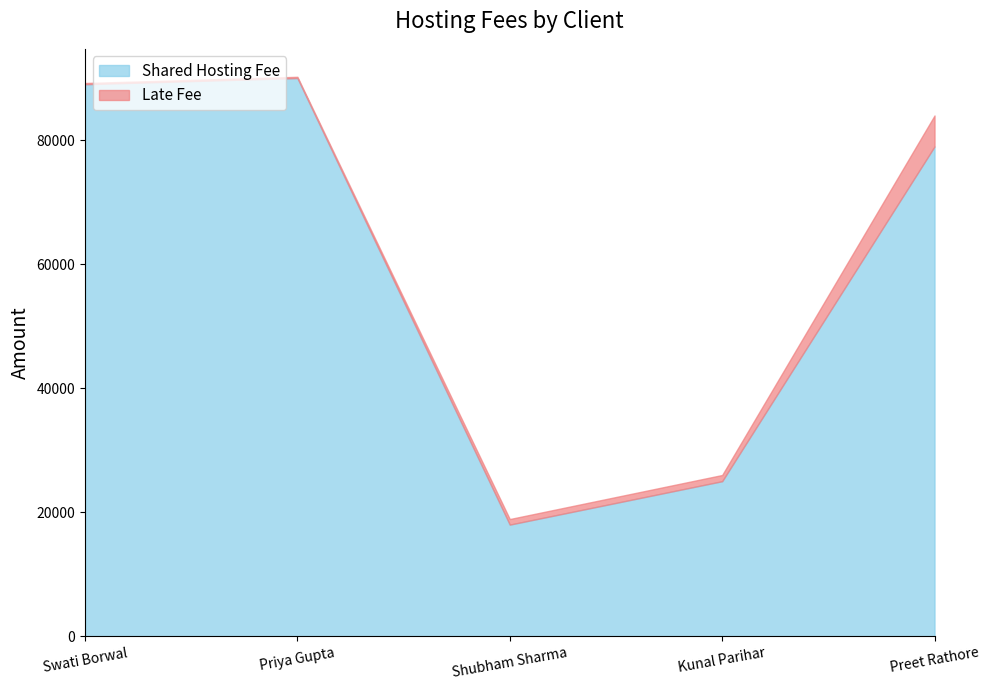

Reading left to right, transcribe all the data shown in this chart.

Shared Hosting Fee: Swati Borwal=89000	Priya Gupta=90000	Shubham Sharma=18000	Kunal Parihar=25000	Preet Rathore=78967
Late Fee: Swati Borwal=200	Priya Gupta=200	Shubham Sharma=900	Kunal Parihar=1000	Preet Rathore=5000